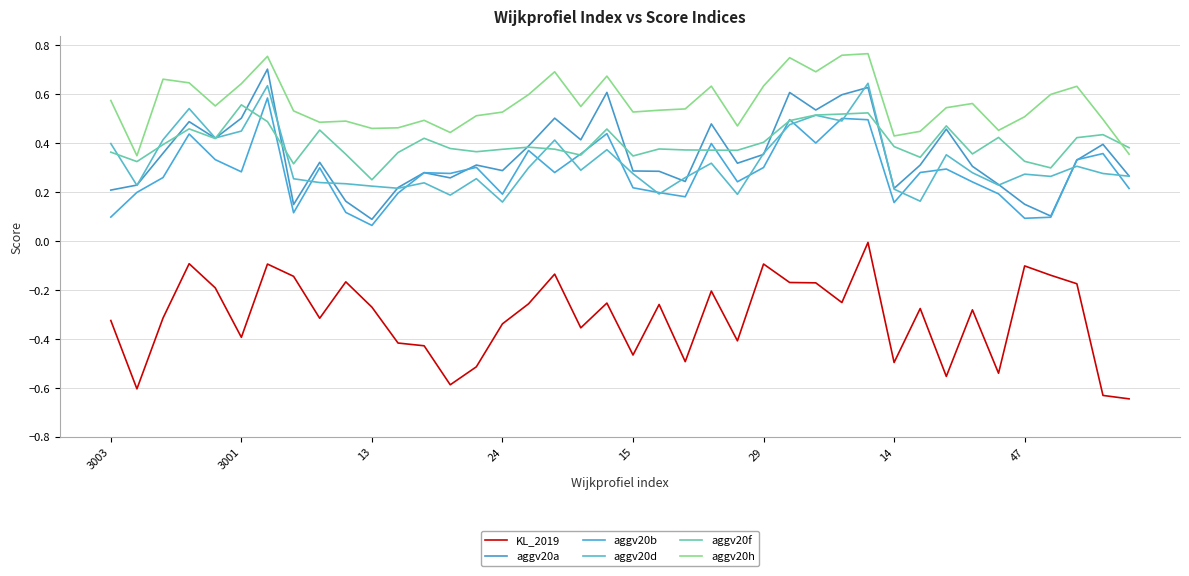

Does the chart have visible grid lines?

Yes